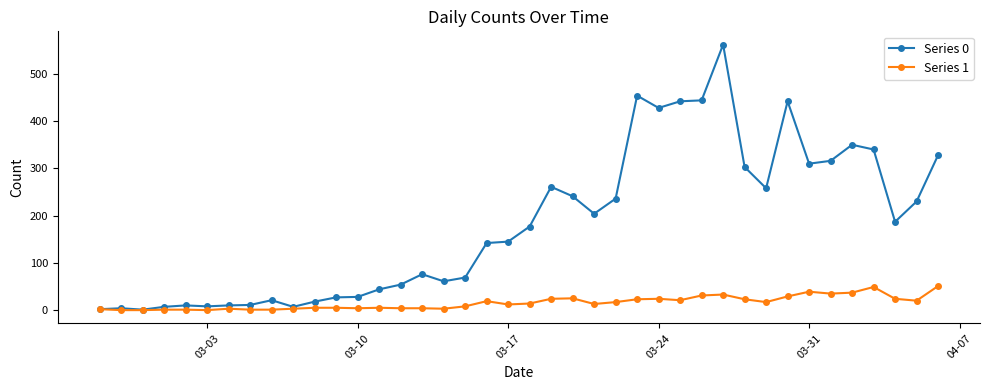

Rank the series by their average value, from highest to lowest.

Series 0, Series 1